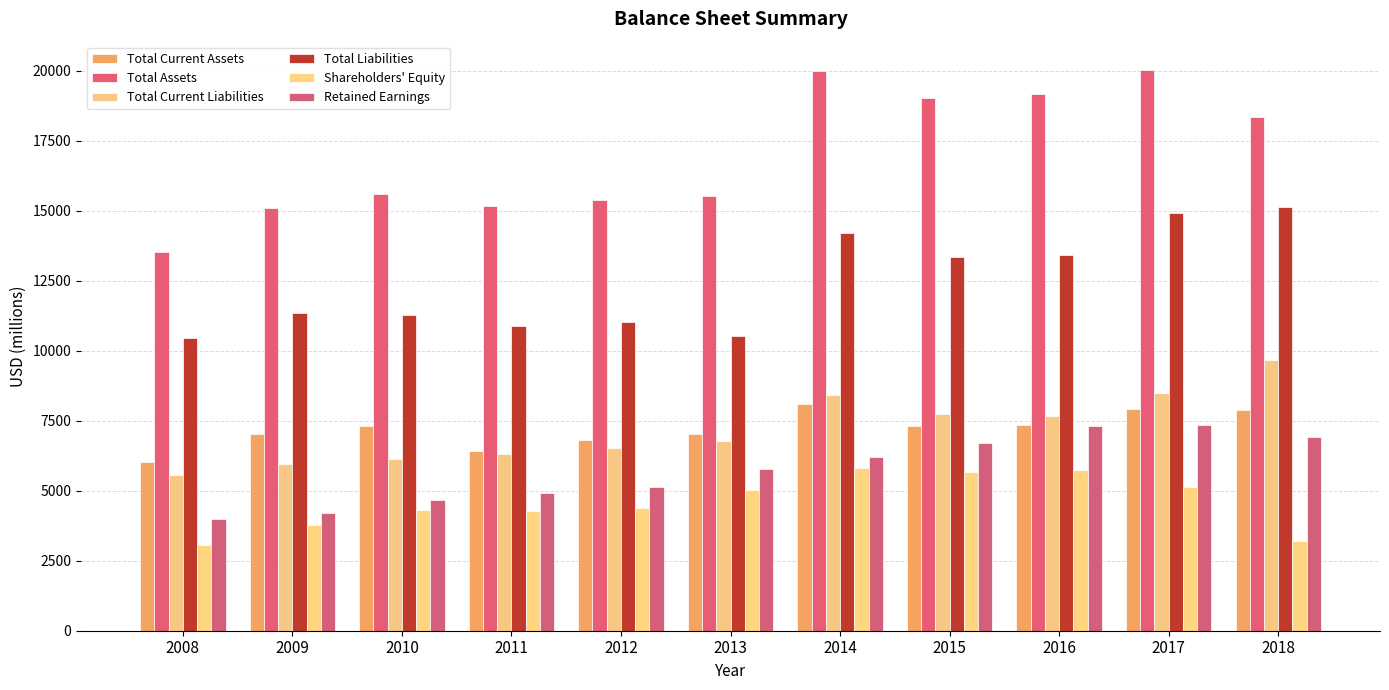

Rank the series at 2017 from lowest to highest value.

Shareholders' Equity, Retained Earnings, Total Current Assets, Total Current Liabilities, Total Liabilities, Total Assets